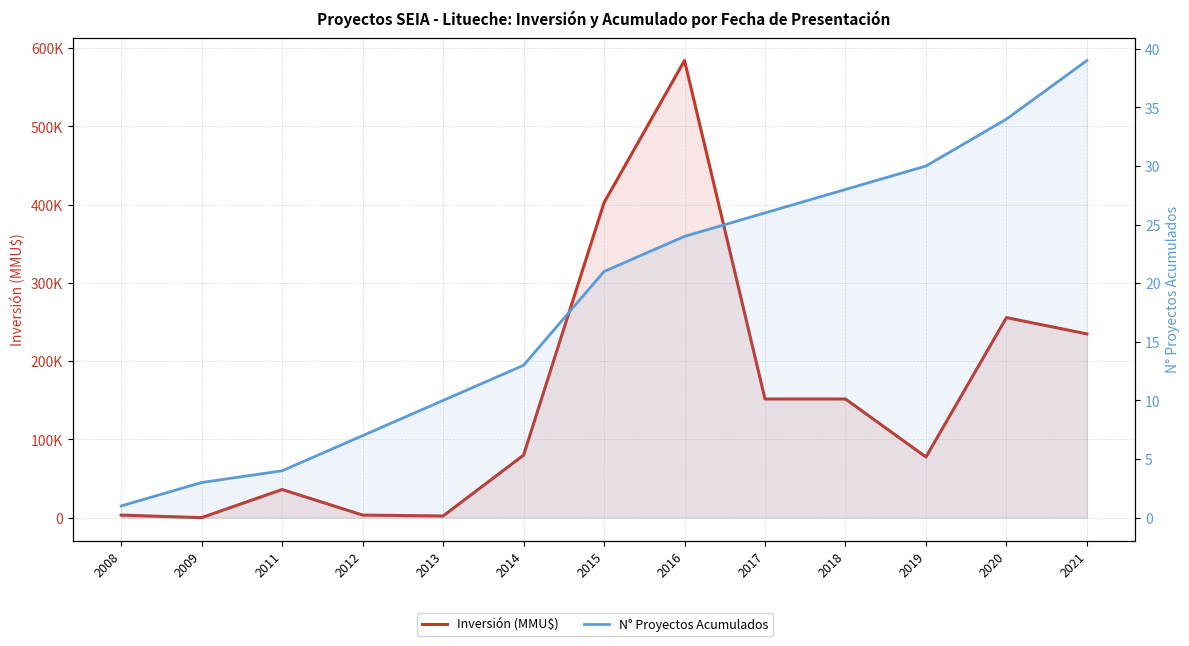

Rank the series by their maximum value, from highest to lowest.

Inversión (MMU$), N° Proyectos Acumulados